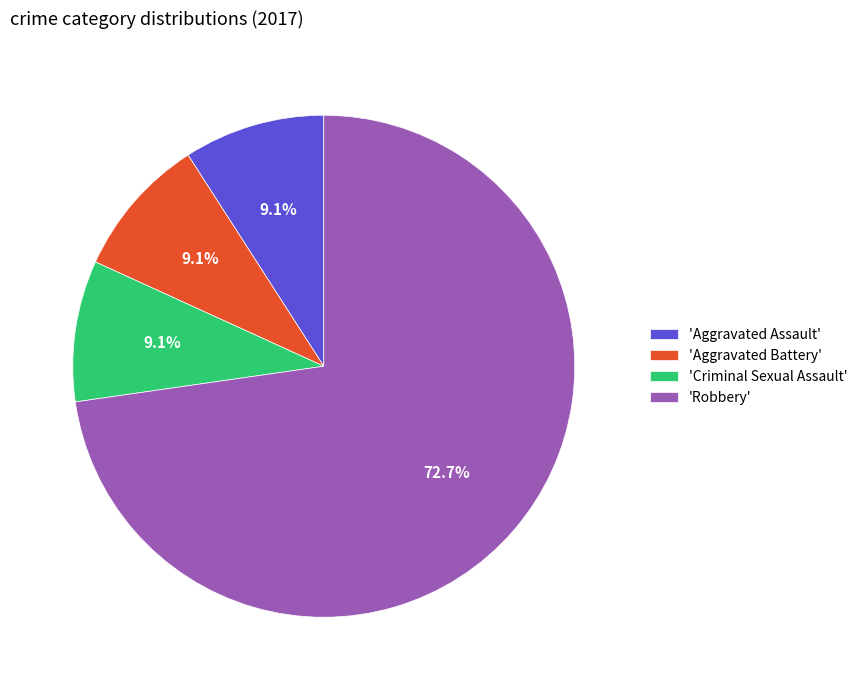

Which category has the biggest portion of the pie?

'Robbery'